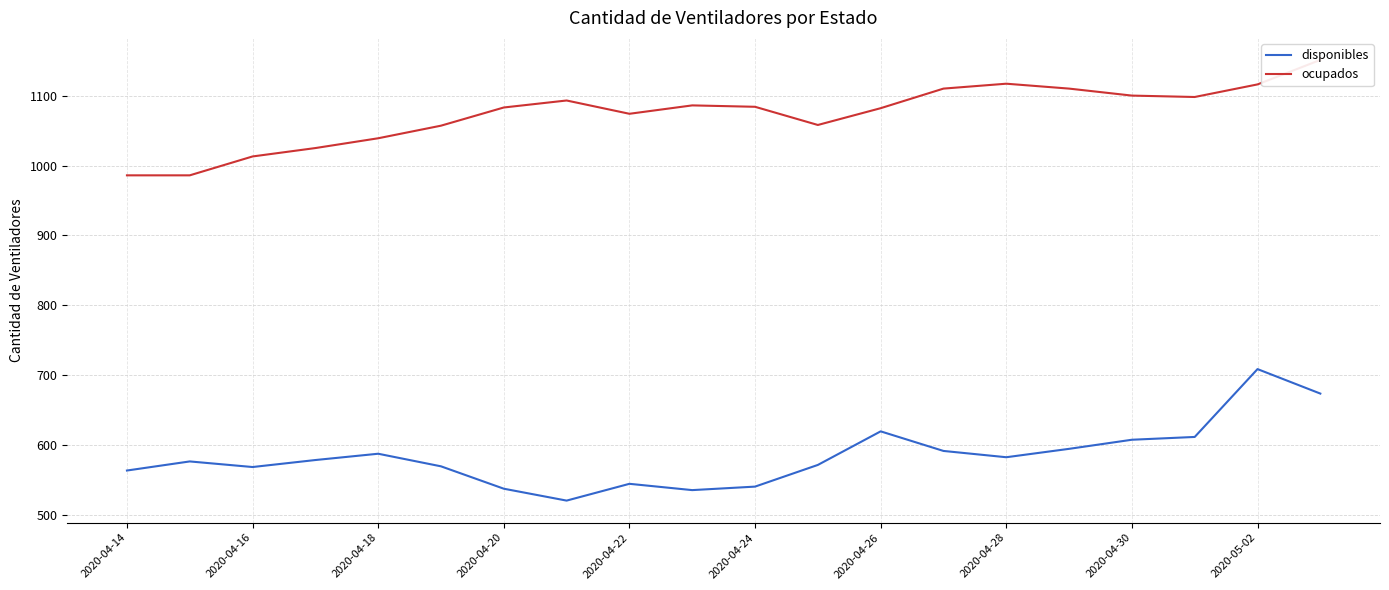

Which category has the highest value in the disponibles series?

2020-05-02